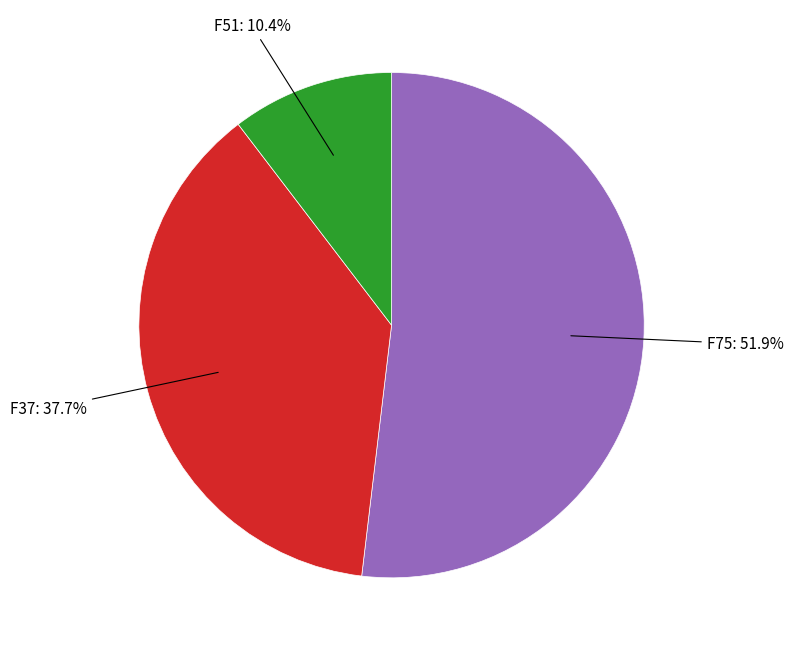

Which category accounts for the majority?

F75